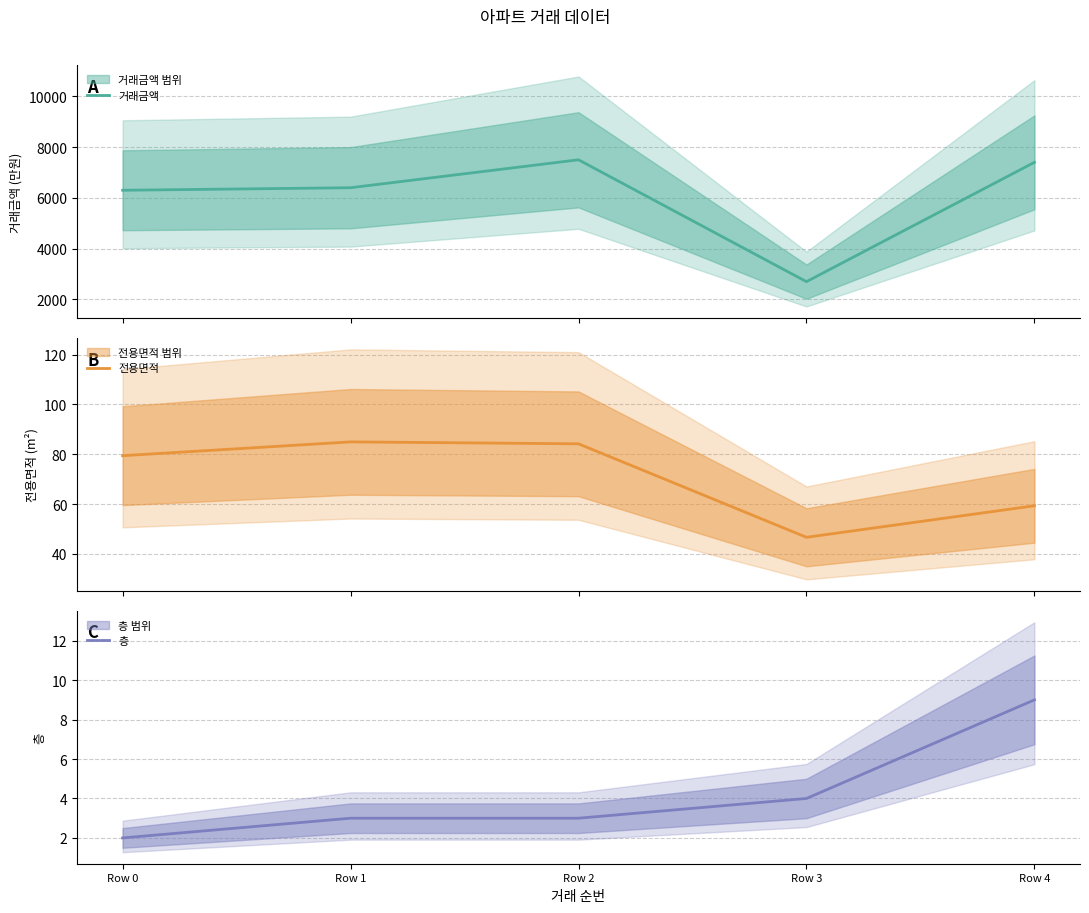

The value of 거래금액 at Row 1 is 6400.0. True or false?

True